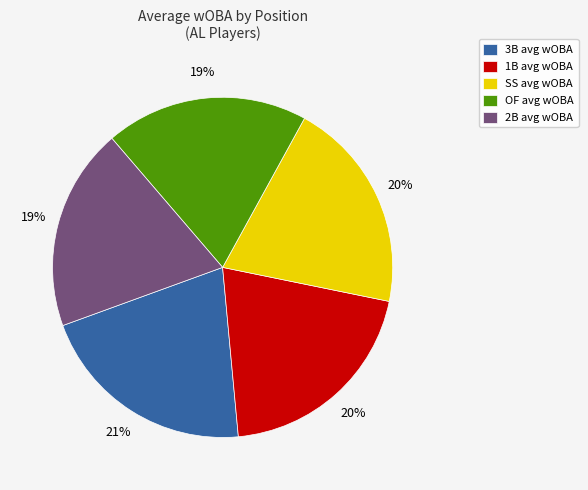

What percentage is the 2B avg wOBA slice, to the nearest percent?

19%